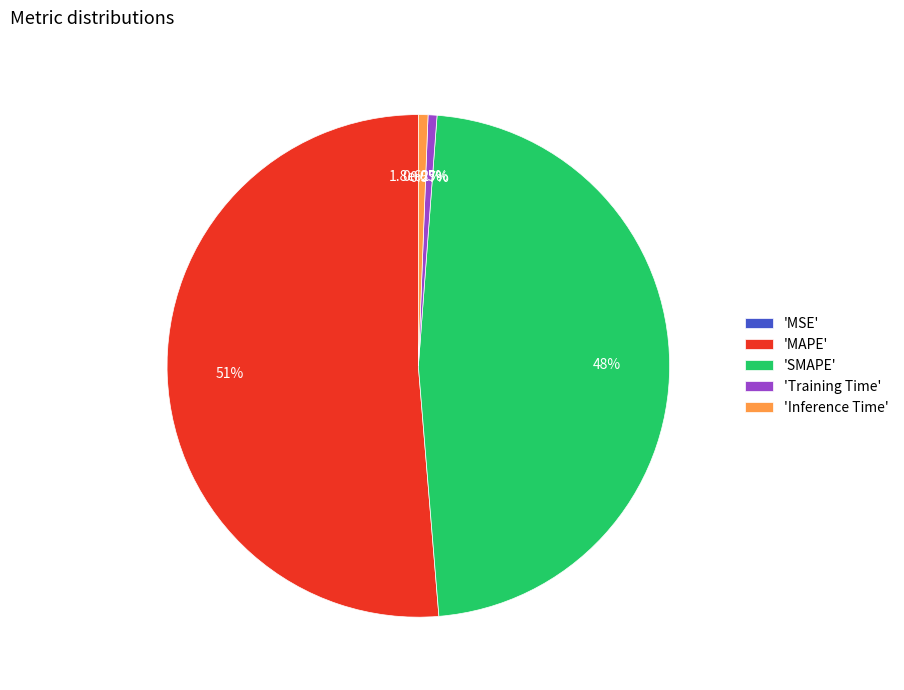

How much of the chart is everything except MAPE?

48.7%